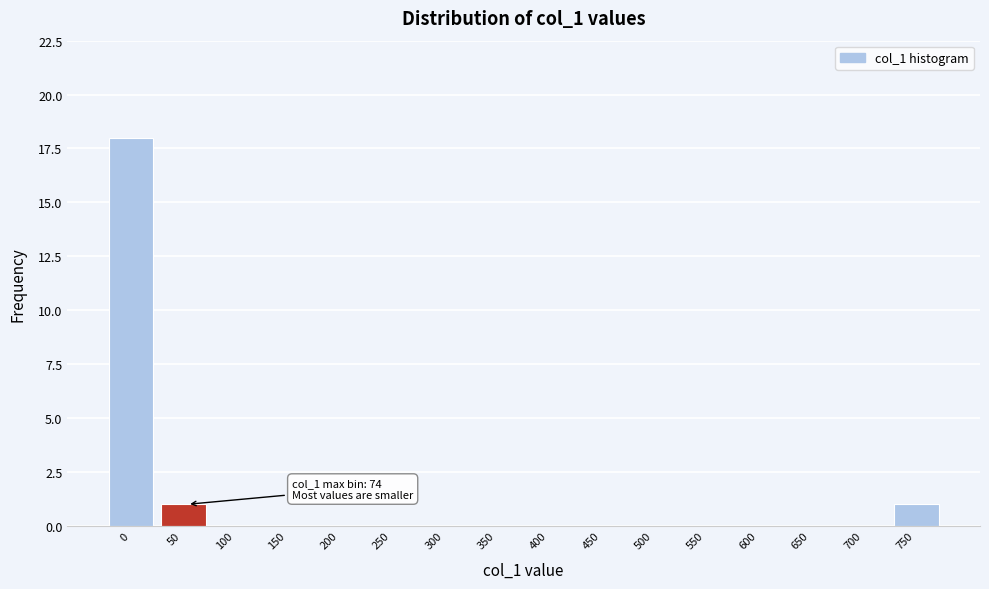

Reading left to right, transcribe all the data shown in this chart.

0=18	50=1	100=0	150=0	200=0	250=0	300=0	350=0	400=0	450=0	500=0	550=0	600=0	650=0	700=0	750=1